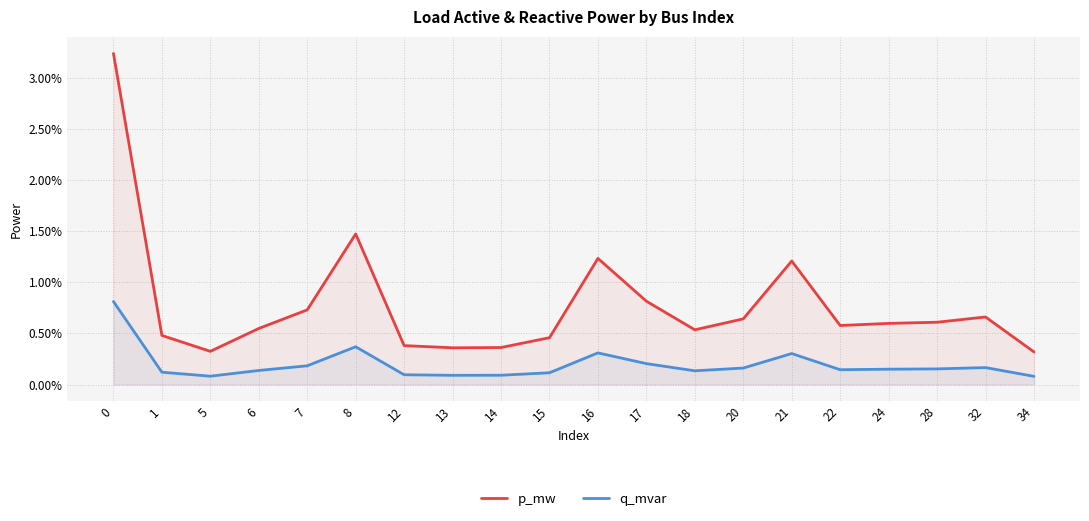

Rank the series by their average value, from lowest to highest.

q_mvar, p_mw